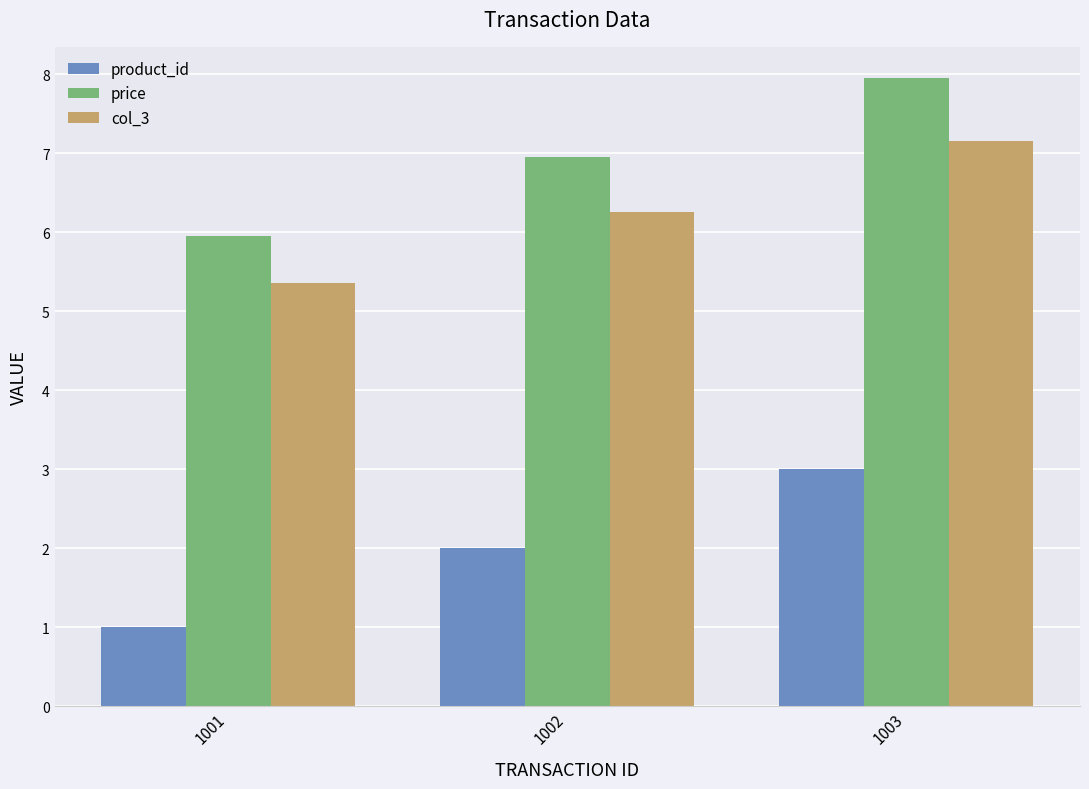

True or false: col_3 has a value of 5.4 at 1001.

True